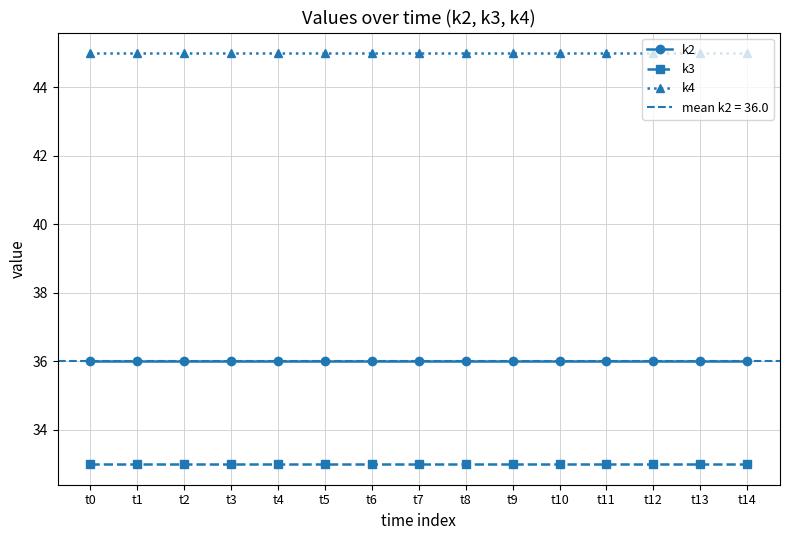

True or false: k4 and k2 intersect in this chart.

False